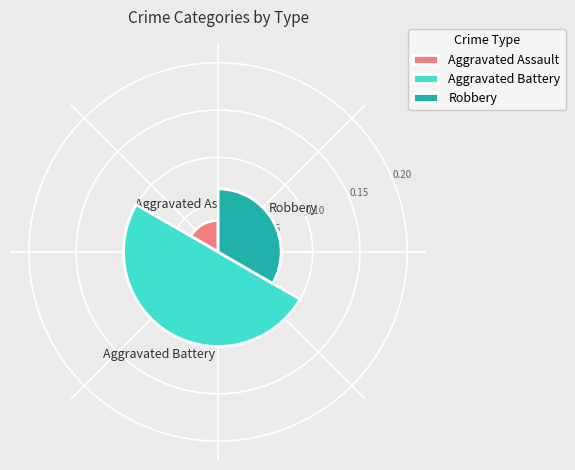

What is the ratio of the value at Aggravated Assault to the value at Robbery?

0.5